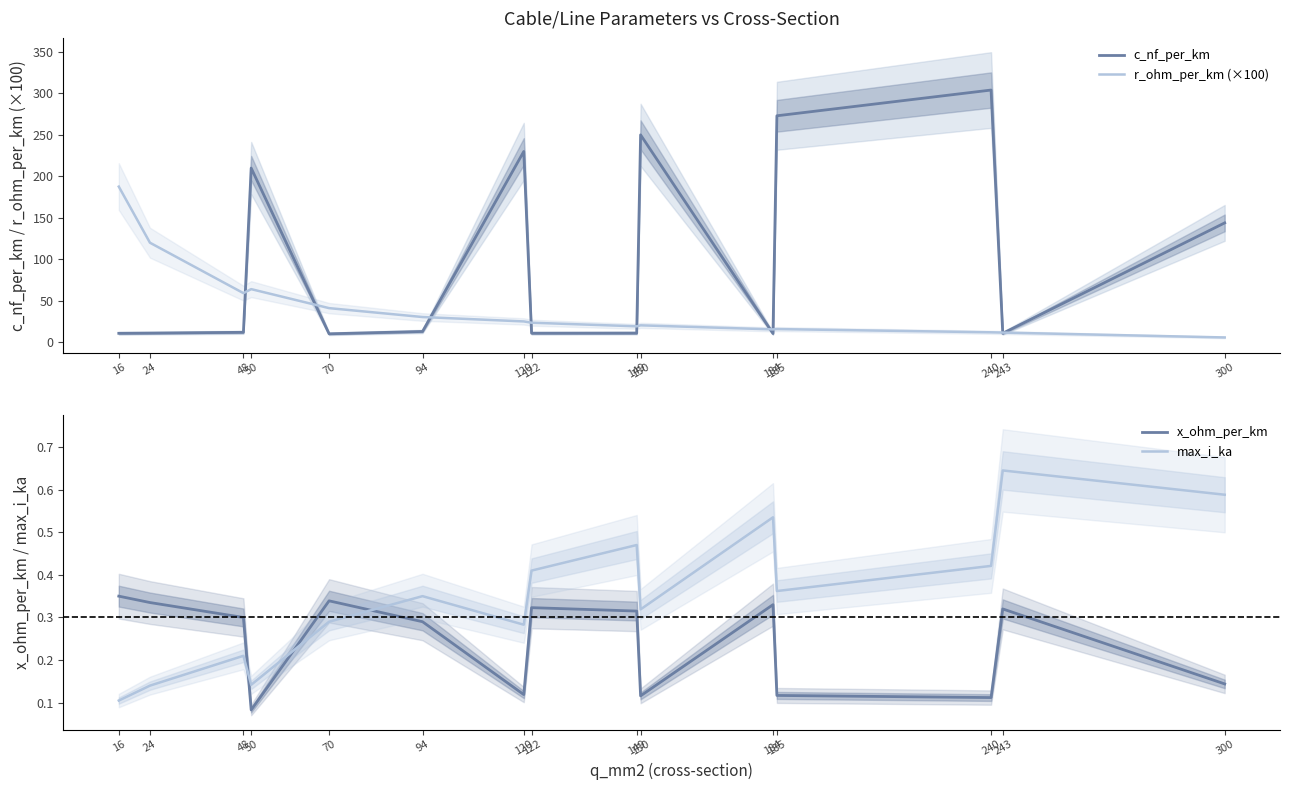

Reading left to right, what are all the values shown in this chart?

c_nf_per_km: 16=11.0	24=11.2	48=12.2	50=210.0	70=10.4	94=13.2	120=230.0	122=11.1	149=11.2	150=250.0	184=10.8	185=273.0	240=304.0	243=11.0	300=144.0
r_ohm_per_km (×100): 16=187.7	24=120.1	48=59.4	50=64.2	70=41.3	94=30.6	120=25.3	122=23.8	149=19.4	150=20.6	184=15.7	185=16.1	240=12.2	243=11.9	300=6.0
x_ohm_per_km: 16=0.3	24=0.3	48=0.3	50=0.1	70=0.3	94=0.3	120=0.1	122=0.3	149=0.3	150=0.1	184=0.3	185=0.1	240=0.1	243=0.3	300=0.1
max_i_ka: 16=0.1	24=0.1	48=0.2	50=0.1	70=0.3	94=0.3	120=0.3	122=0.4	149=0.5	150=0.3	184=0.5	185=0.4	240=0.4	243=0.6	300=0.6